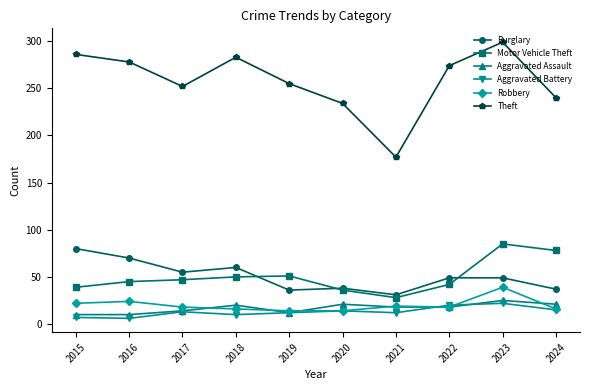

What is the value of the Aggravated Battery point at the 4th from the left?

10